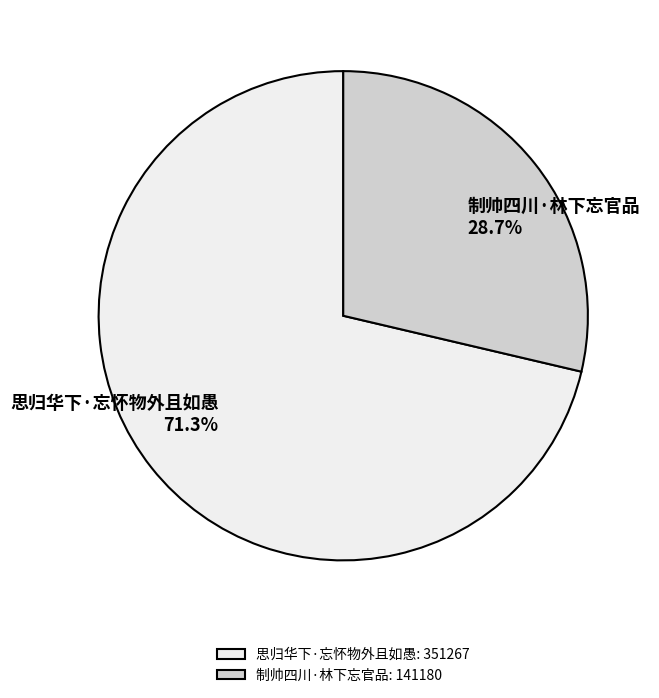

How many segments does this pie chart have?

2